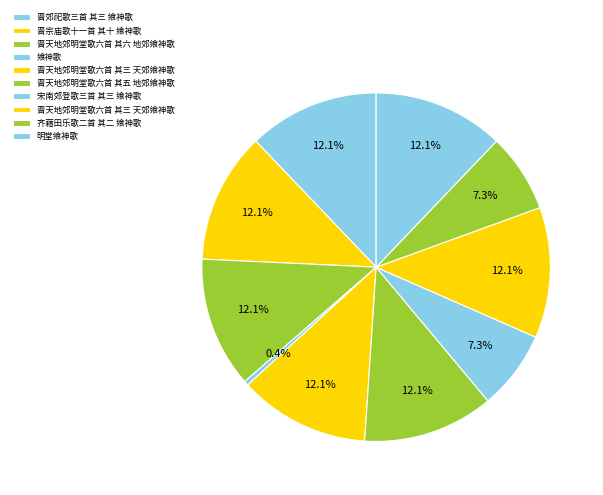

Count the number of slices in the pie.

10